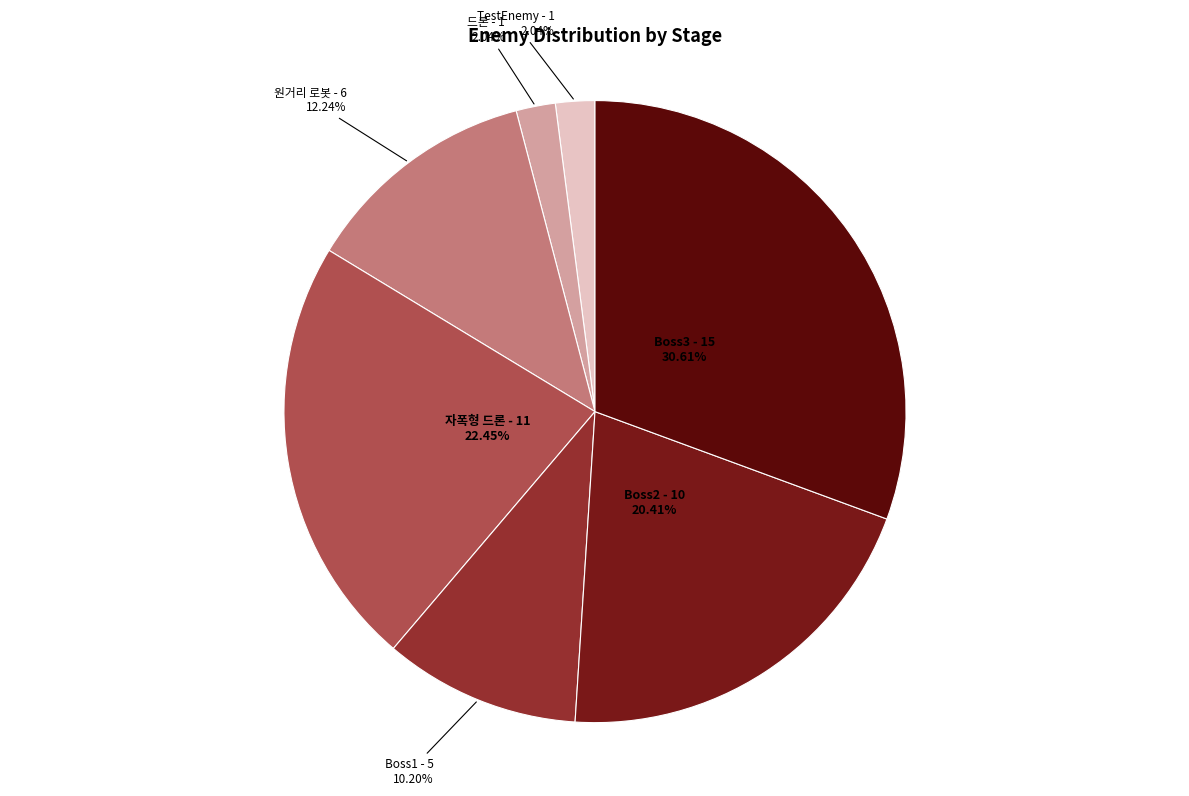

Approximately how many times larger is the value at 자폭형 드론 compared to Boss1?

2.2